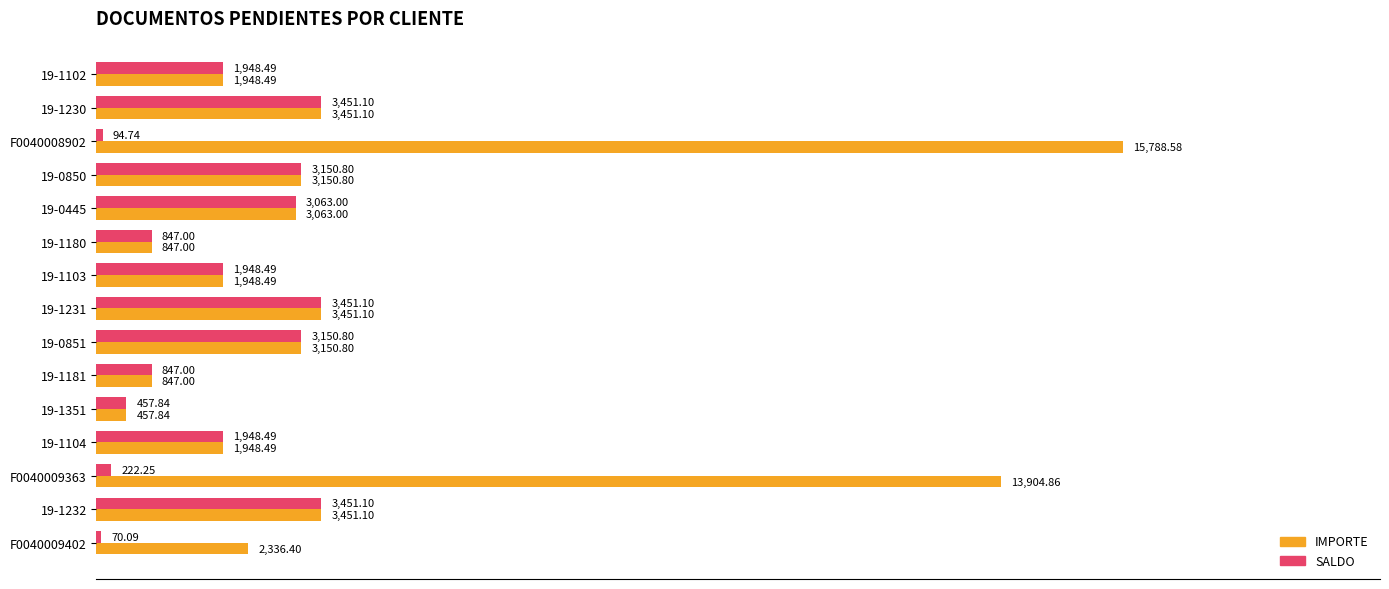

At which category is the sum across all series the highest?

F0040008902